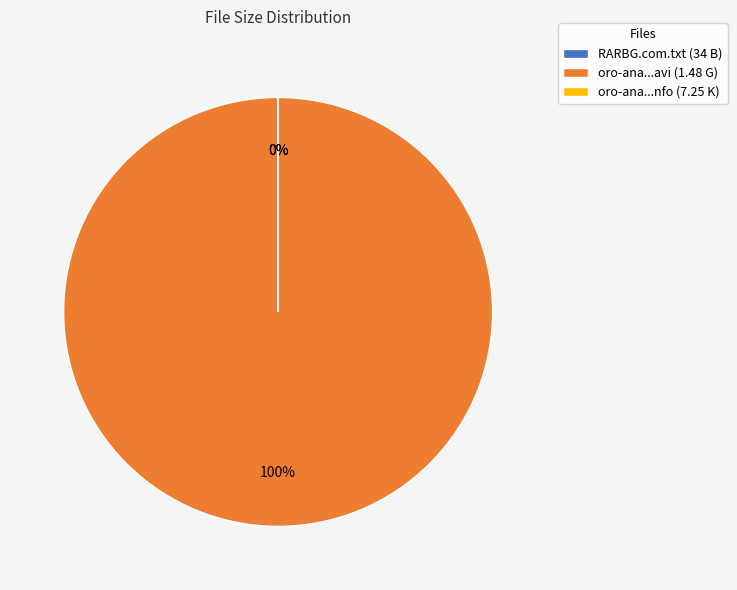

Count the number of slices in the pie.

3